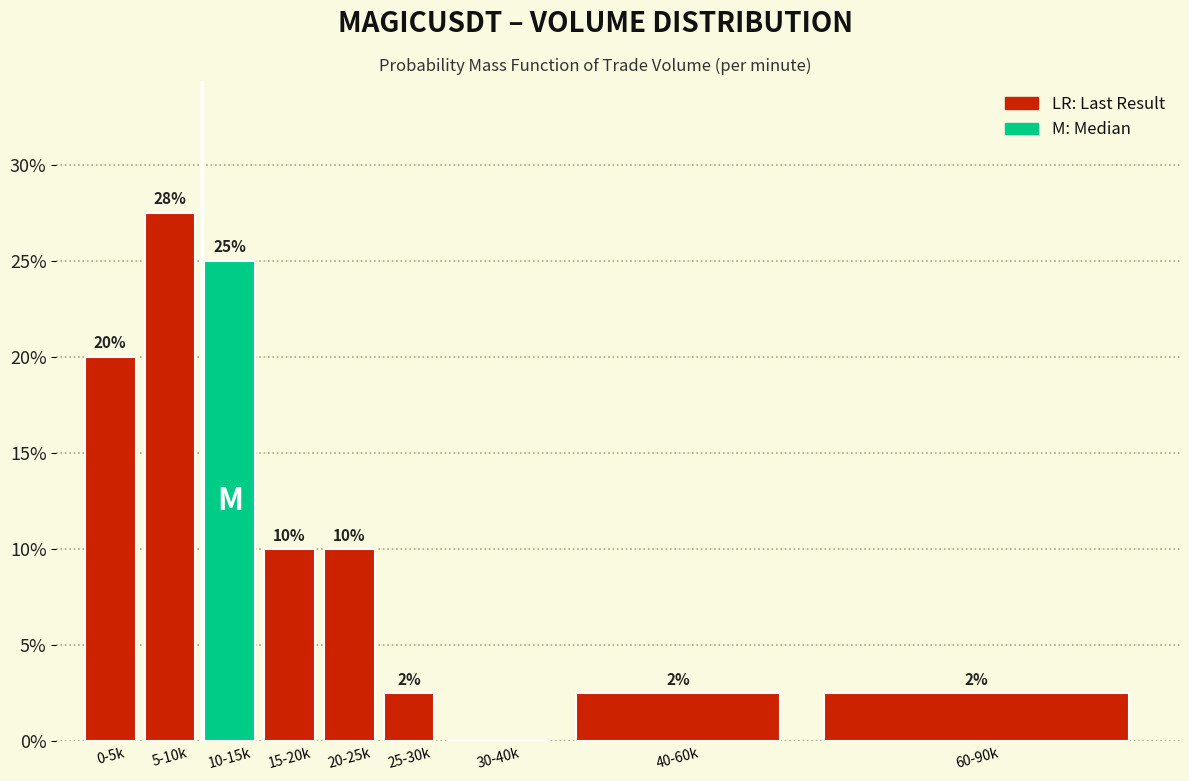

What is the approximate value at 0-5k?

20.0